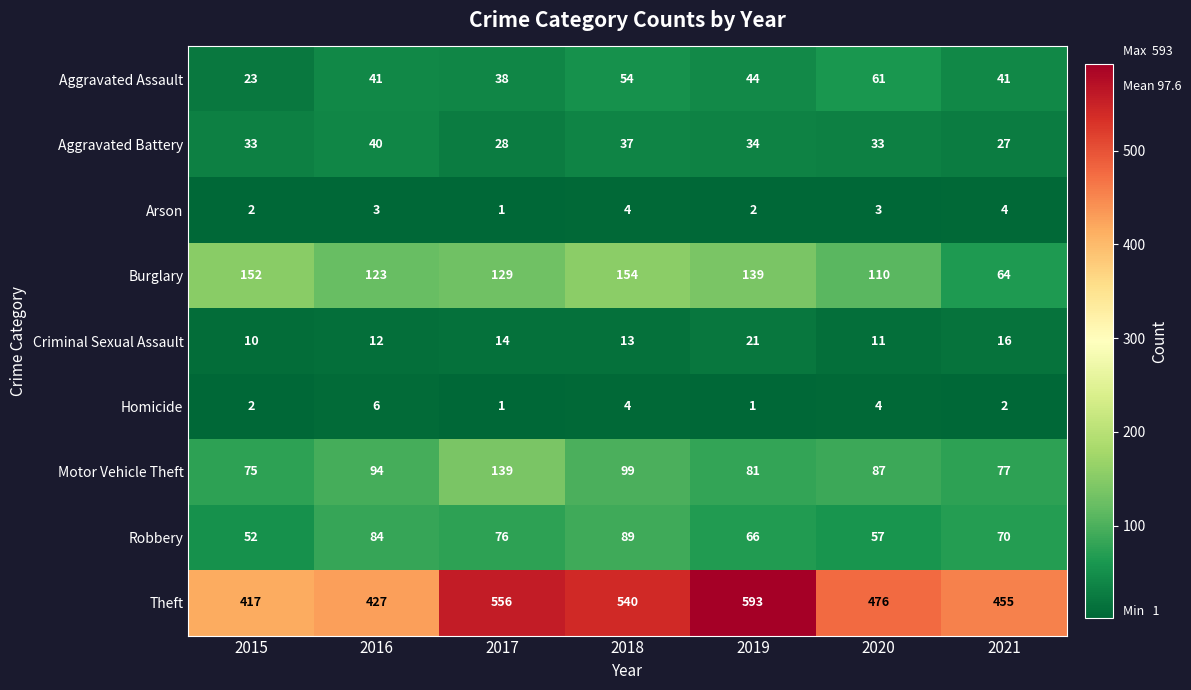

What is the minimum value shown in the chart?

1